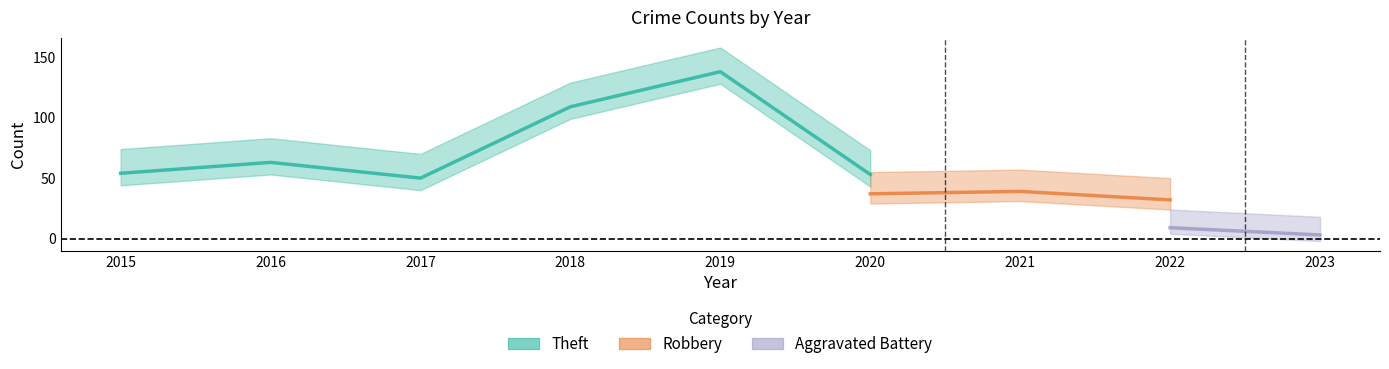

Does the chart display data point markers on the line(s)?

No